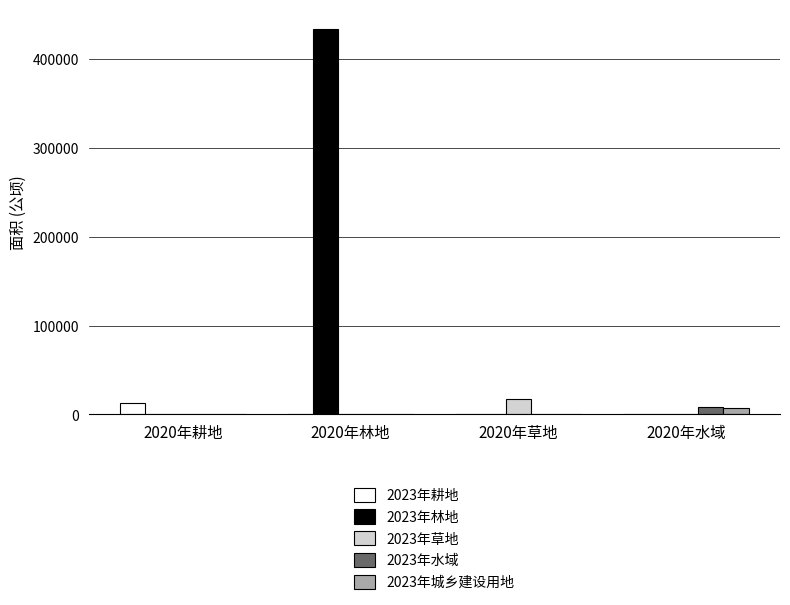

Is the value of 2023年城乡建设用地 at 2020年草地 greater than the value of 2023年草地 at 2020年草地?

No